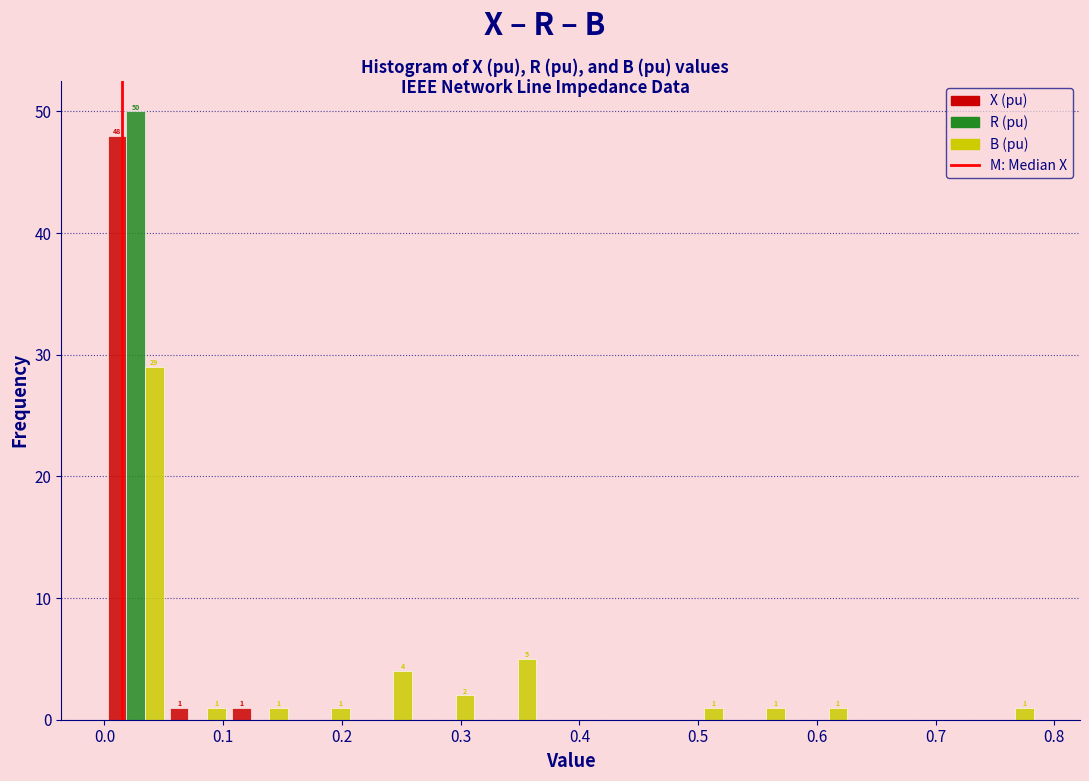

In the B (pu) series, which range on the x-axis has the tallest bar?

0.00 to 0.05